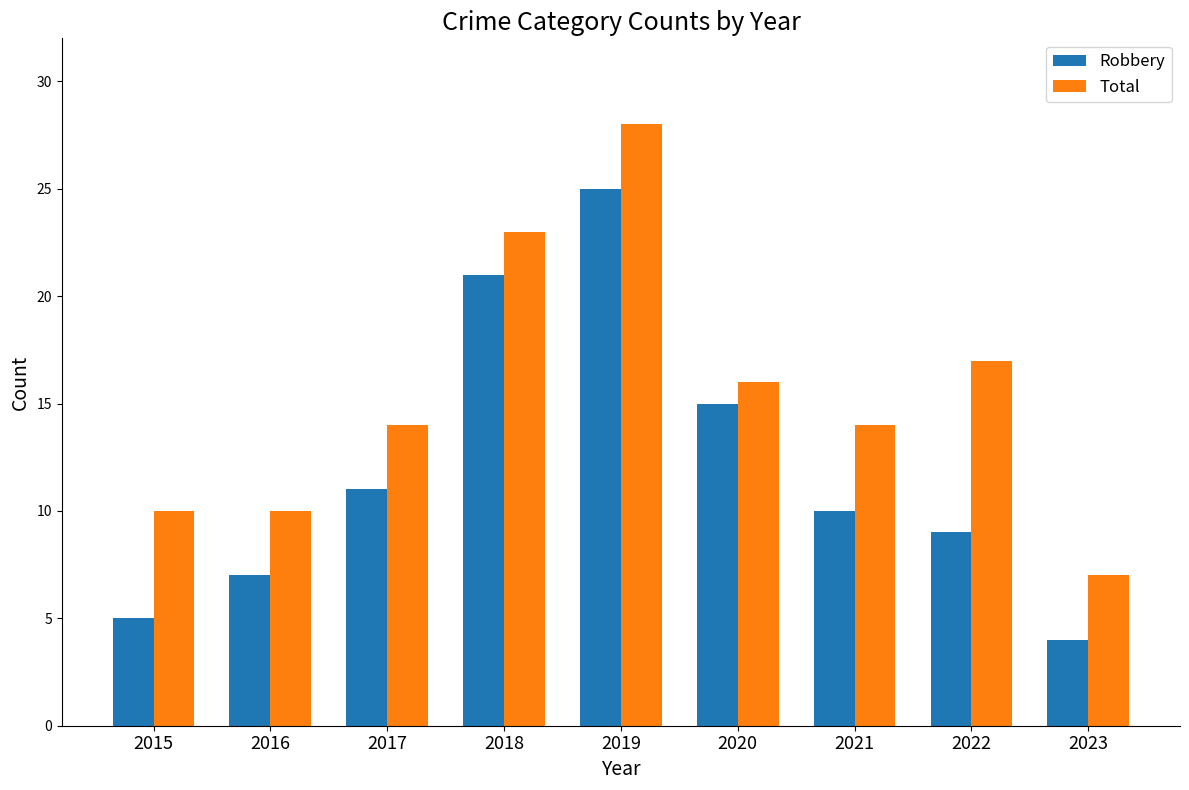

What is the total value across all series at 2016?

17